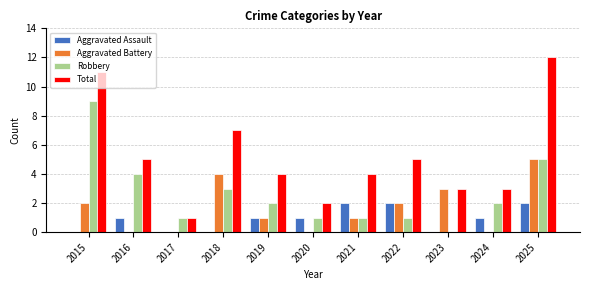

The Robbery series shows 1 at 2020. True or false?

True